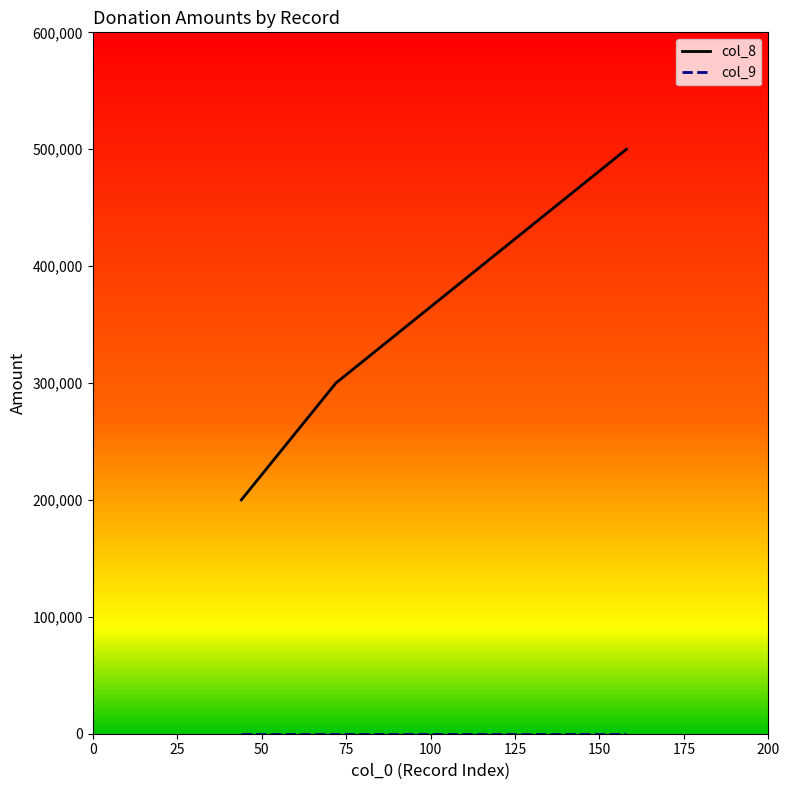

Which series has the largest range (max minus min)?

col_8